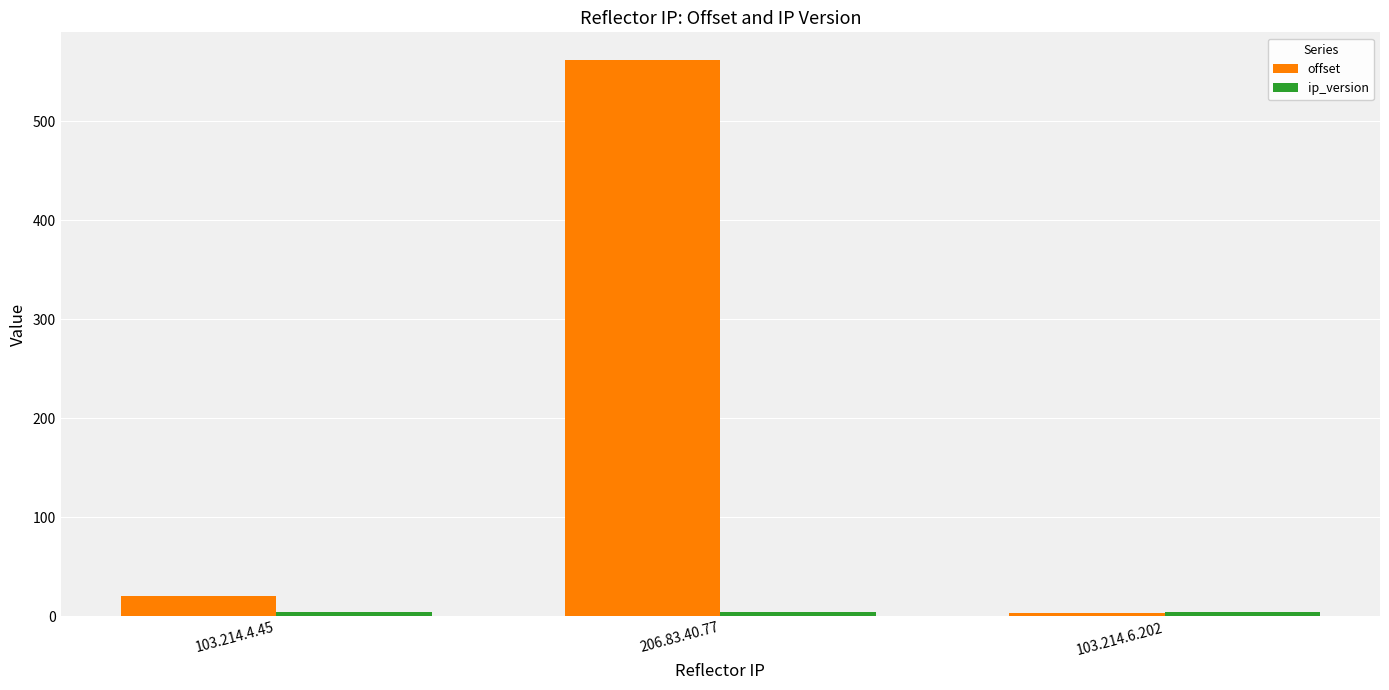

What is the total value across all series at 103.214.4.45?

24